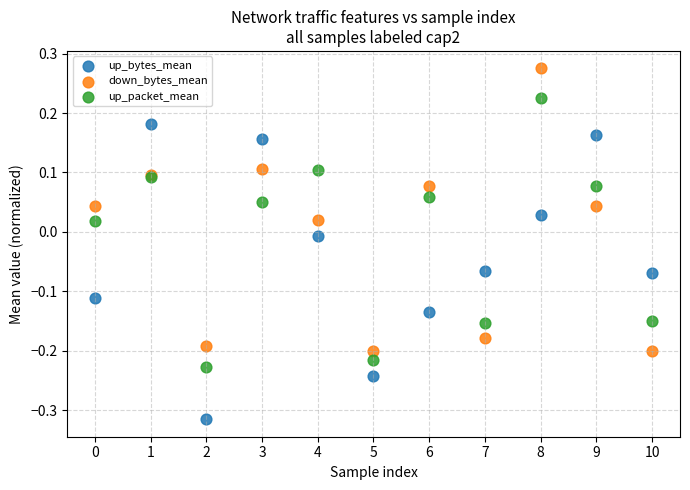

Which series contains the highest Y value?

down_bytes_mean